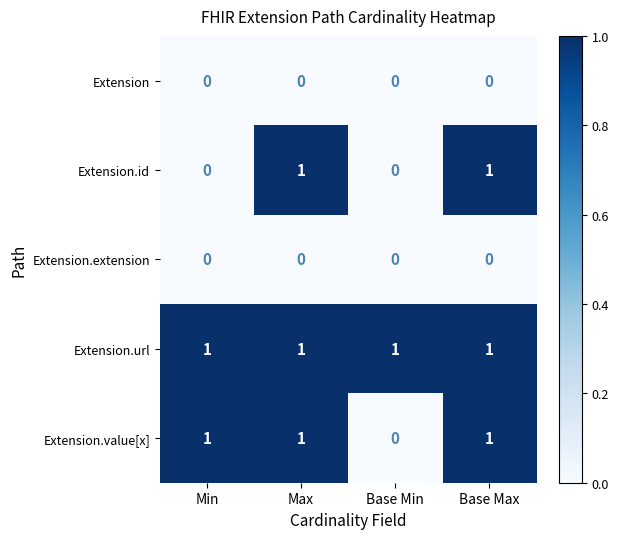

At how many categories does at least one series exceed 0?

4